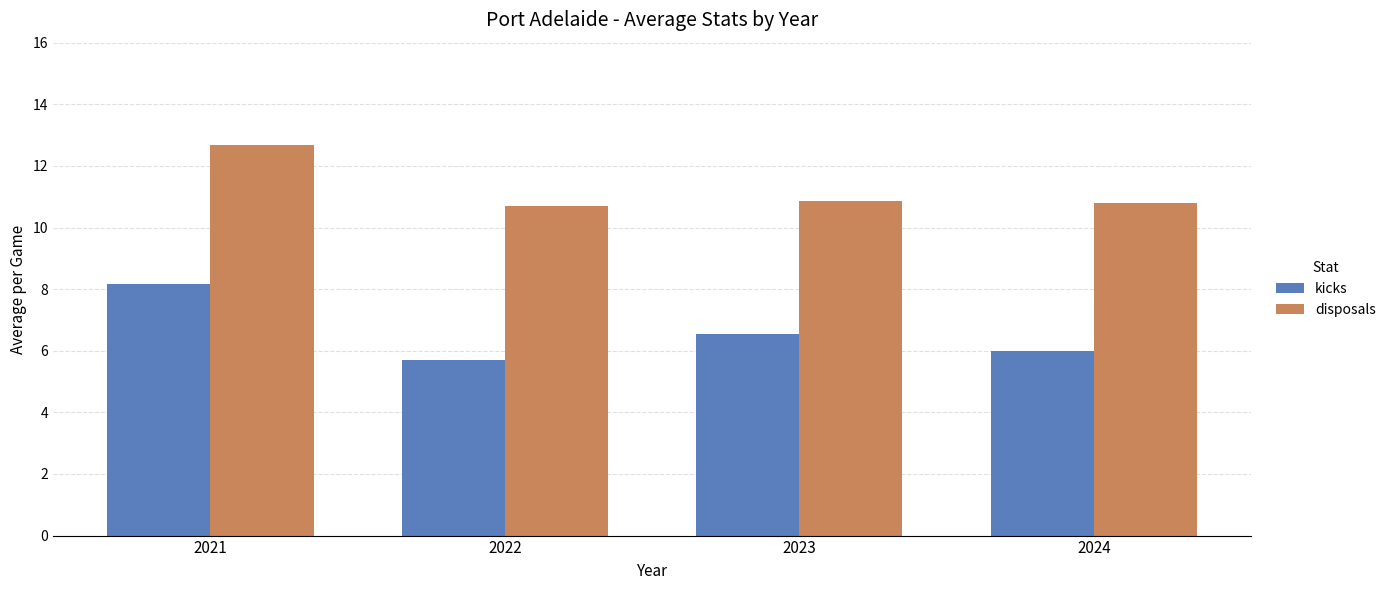

What is the approximate value of kicks at 2021?

8.2